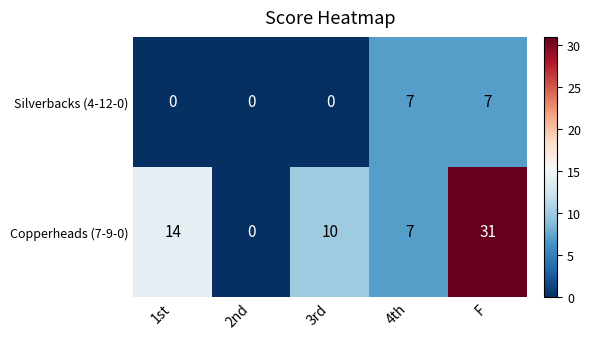

Between 2nd and F, which series saw the biggest shift?

Copperheads (7-9-0)